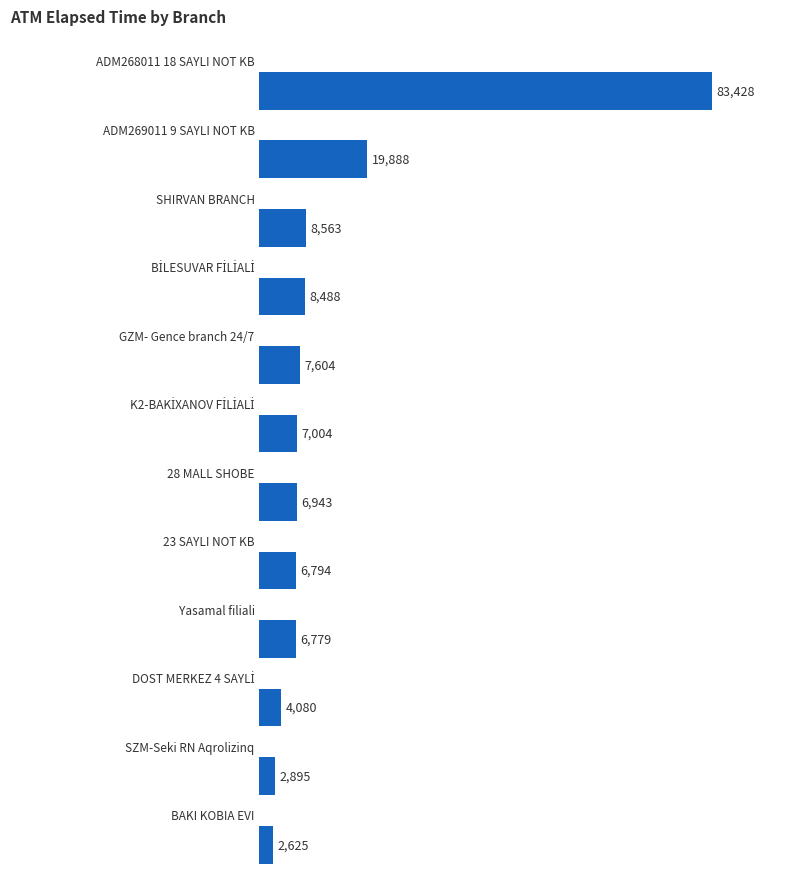

What is the difference between the maximum and minimum values?

80803